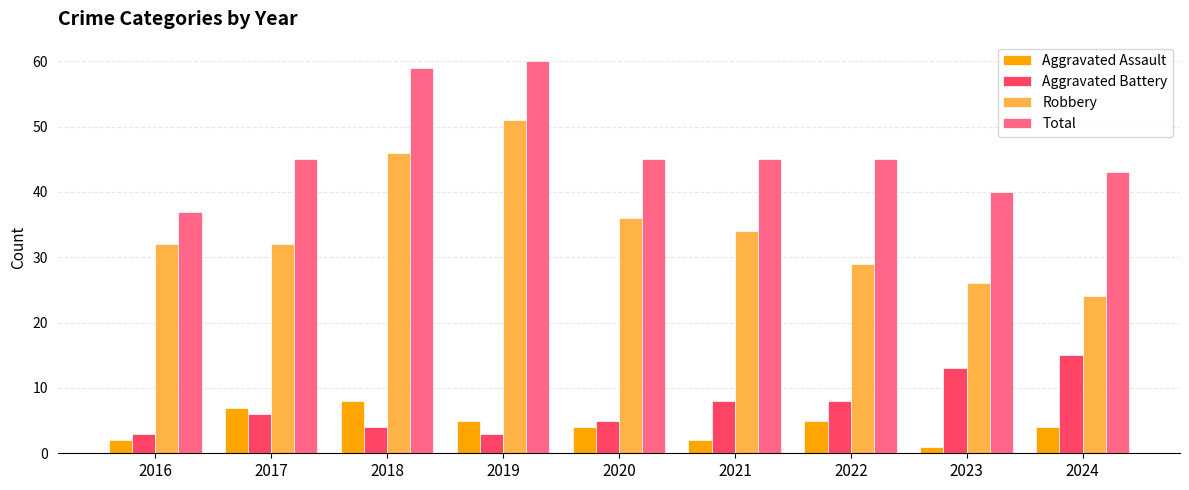

What is the difference between the highest and lowest values at 2019?

57